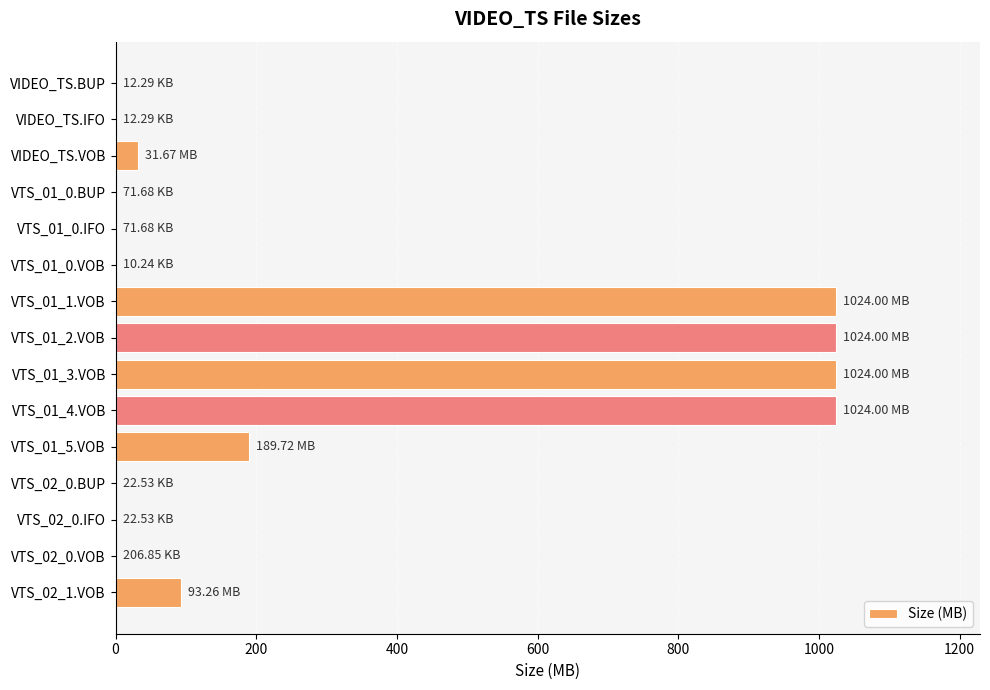

What is the sum of all values?

4411.1